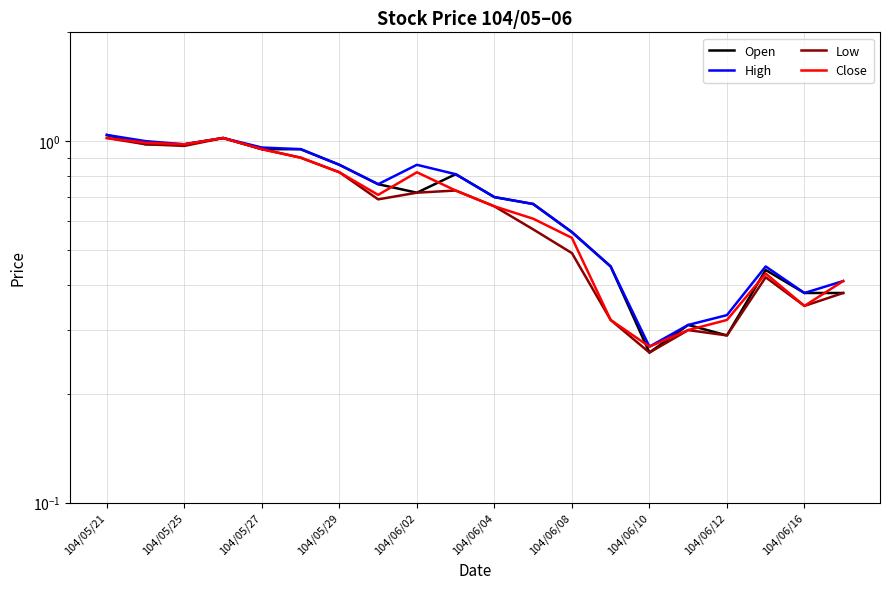

True or false: High has more than 1 points higher than both neighbors.

True